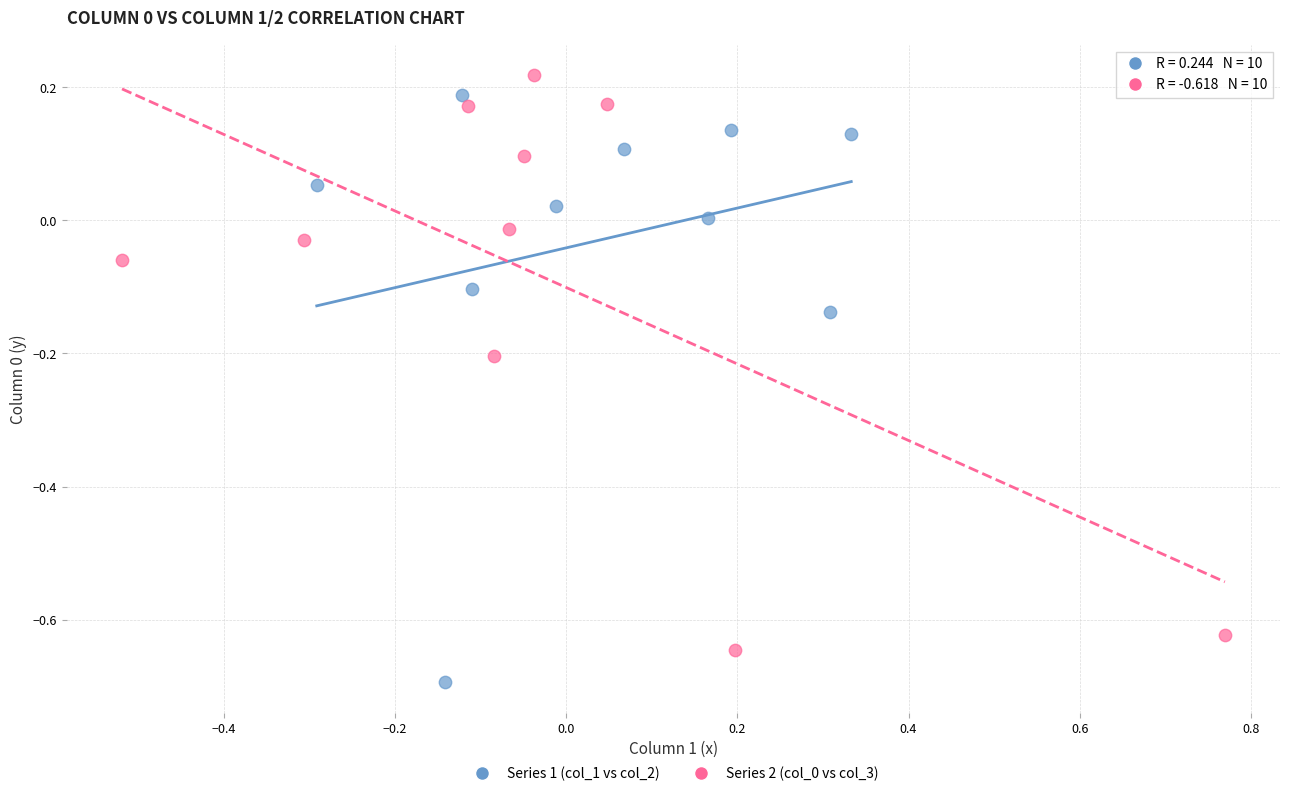

Which series reaches the minimum Y coordinate?

Series 1 (col_1 vs col_2)